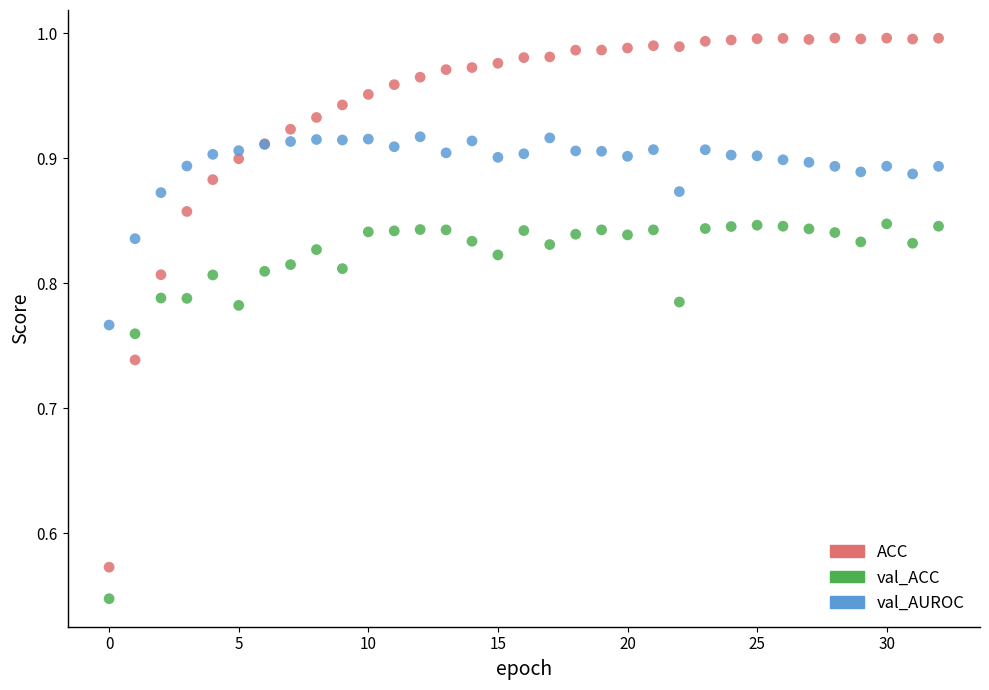

Which series contains the highest Y value?

ACC